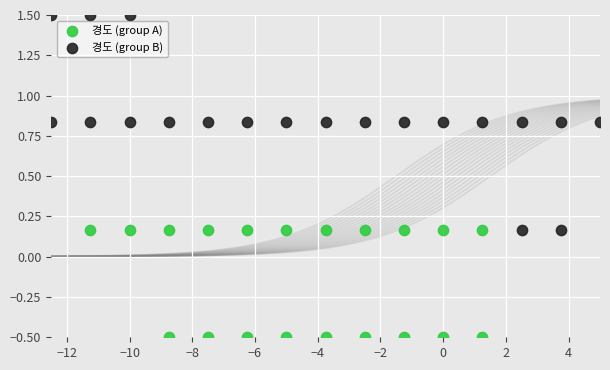

Which series contains the lowest Y value?

경도 (group A)